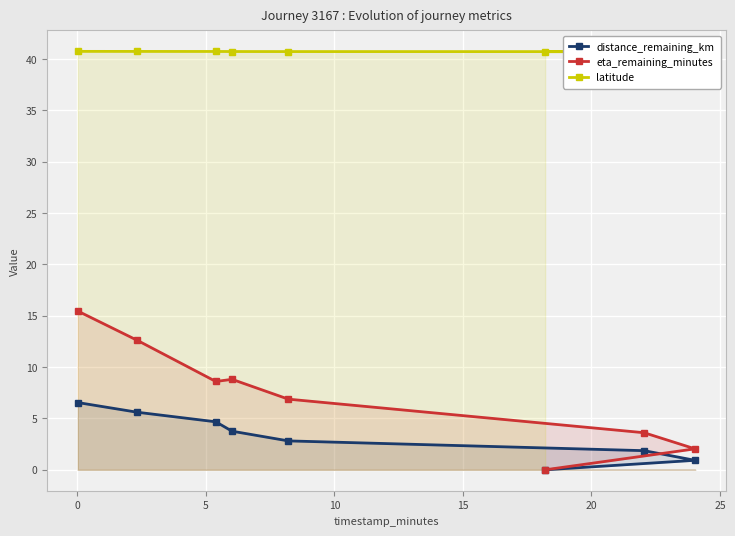

How many lines are shown in the chart?

3